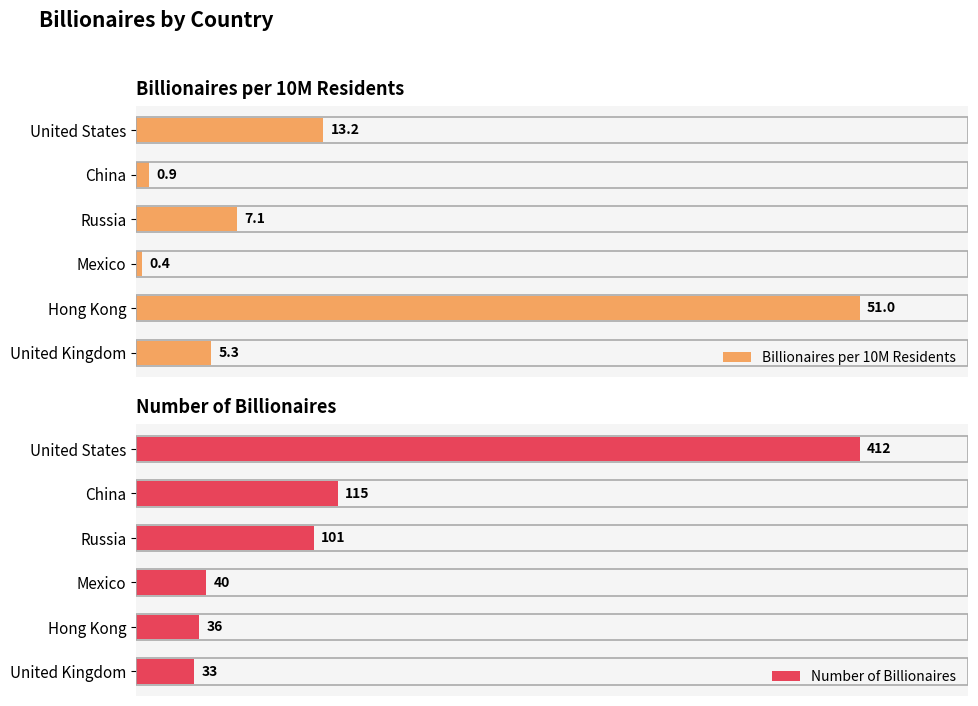

How many bars are there in each group?

2